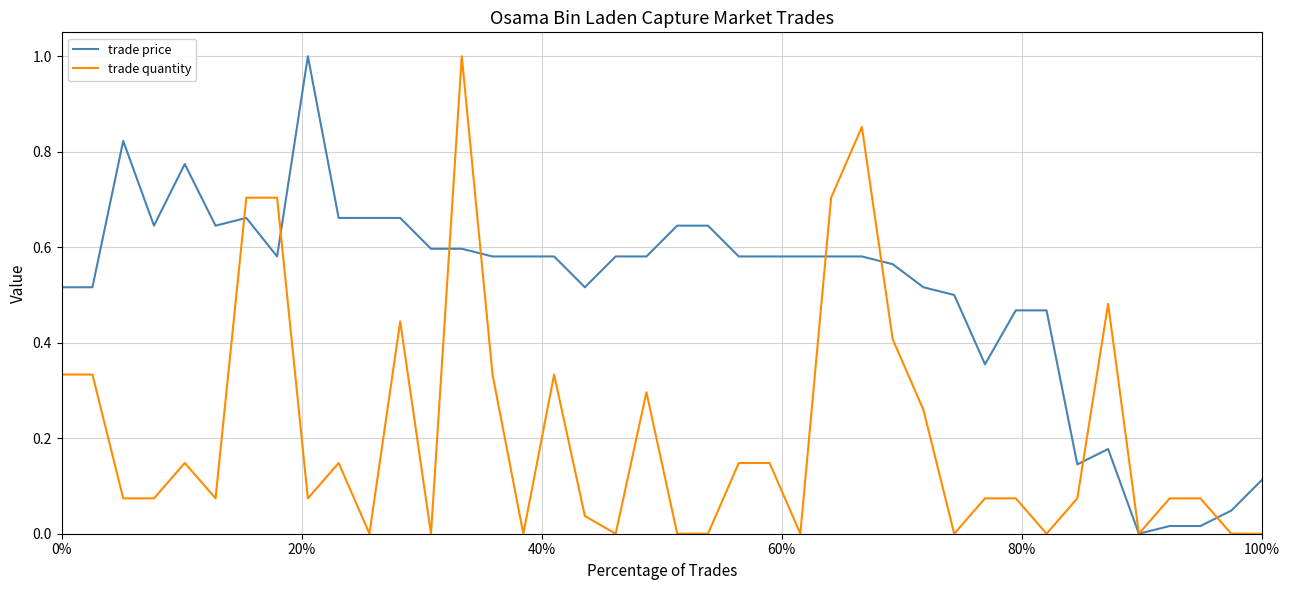

True or false: trade price and trade quantity cross at least once.

True